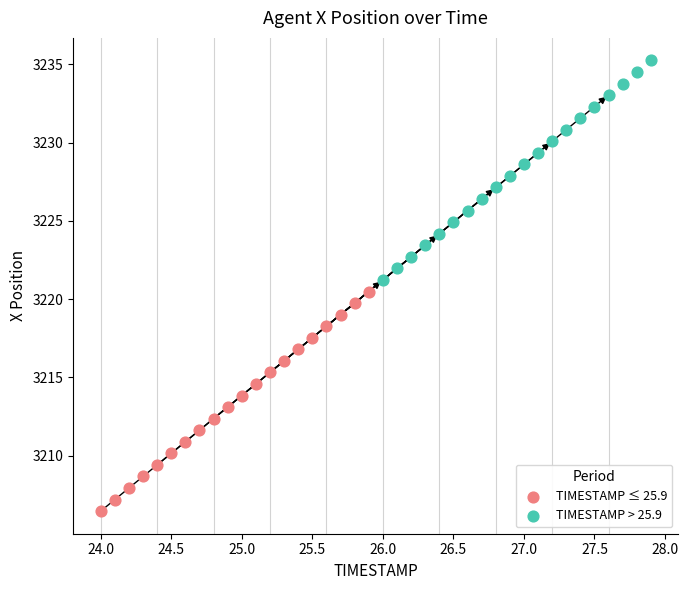

Which series reaches the minimum Y coordinate?

TIMESTAMP ≤ 25.9